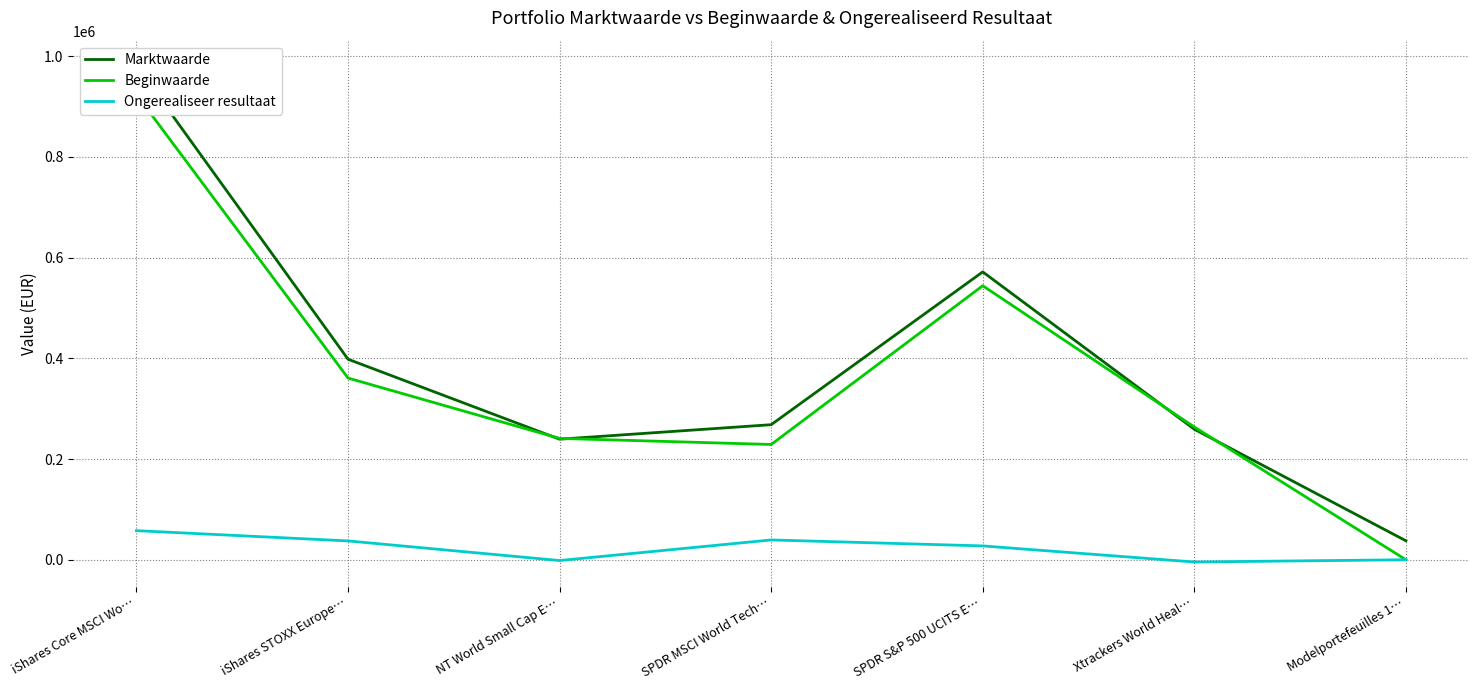

The Marktwaarde series shows 37681 at Modelportefeuilles 1…. True or false?

True